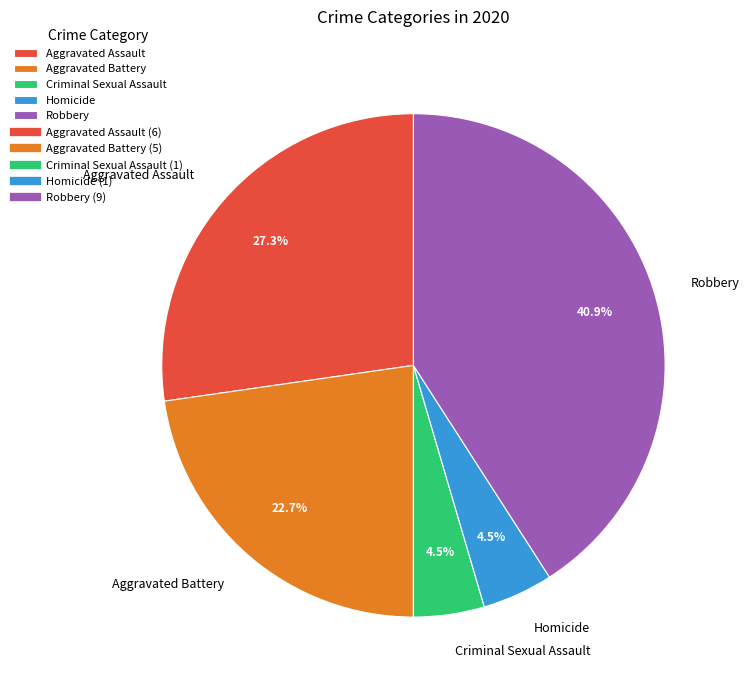

Which has a higher value, Criminal Sexual Assault or Aggravated Assault?

Aggravated Assault